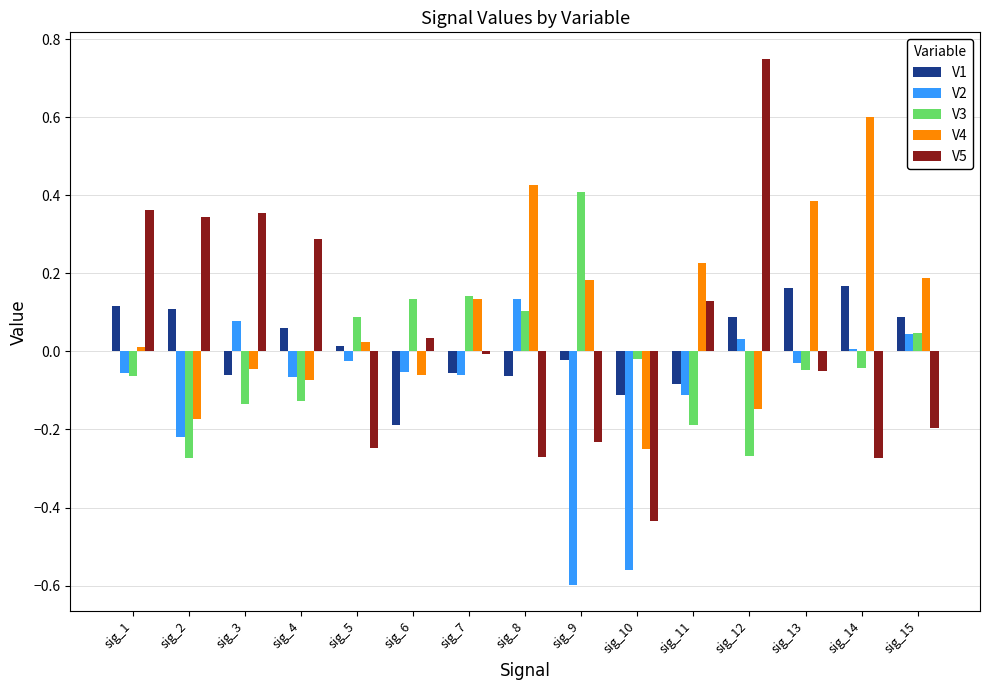

What is the spread (max minus min) of values at sig_2?

0.6